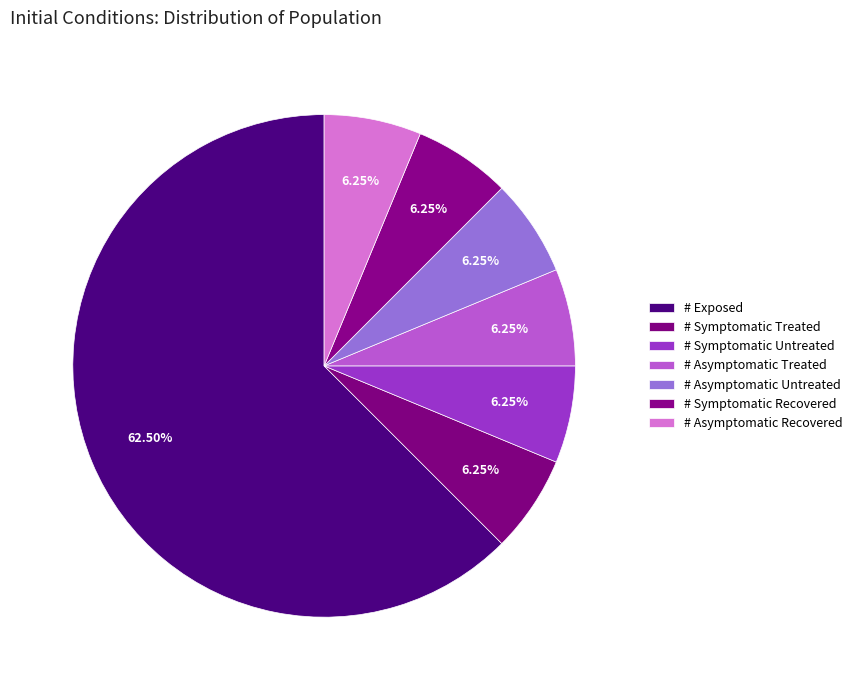

How many slices are in this pie chart?

7